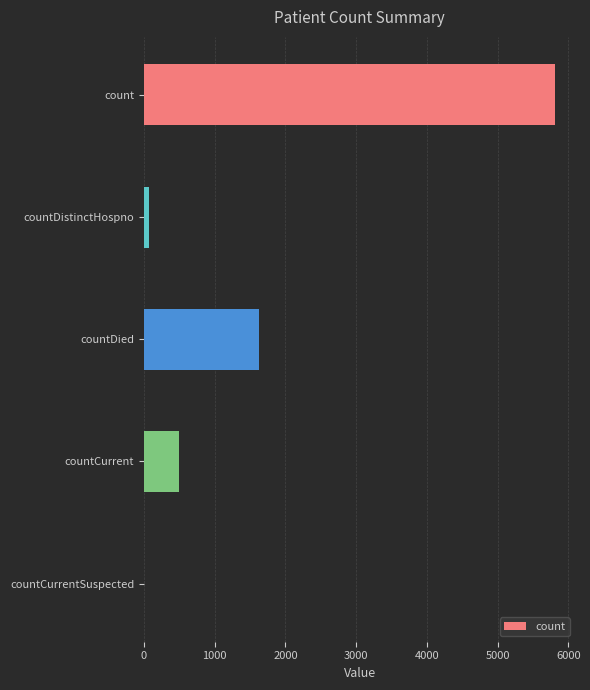

At which label is the value closest to 2904?

countDied